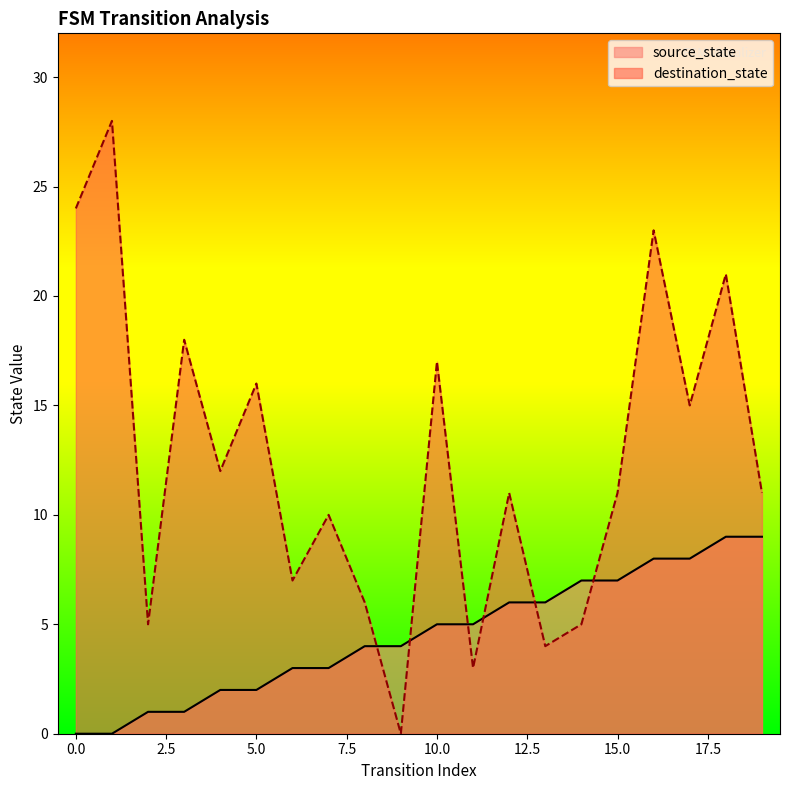

Which series has the widest spread of values?

destination_state